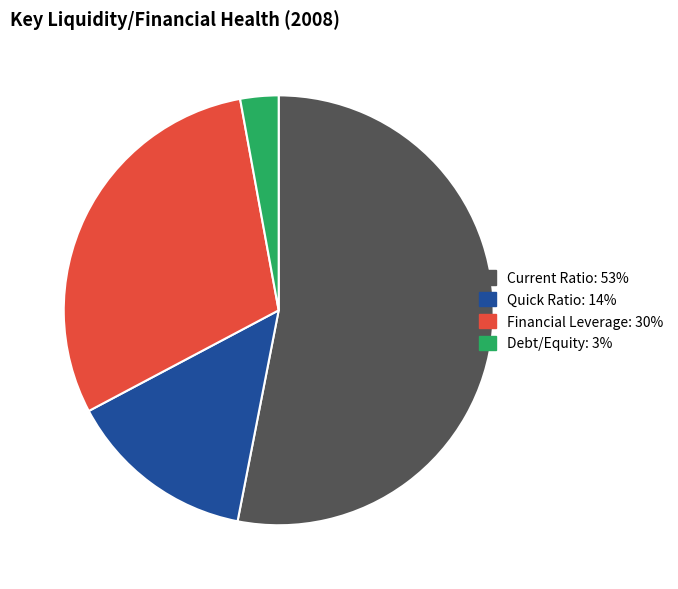

The Quick Ratio slice represents 14% of the pie. True or false?

True